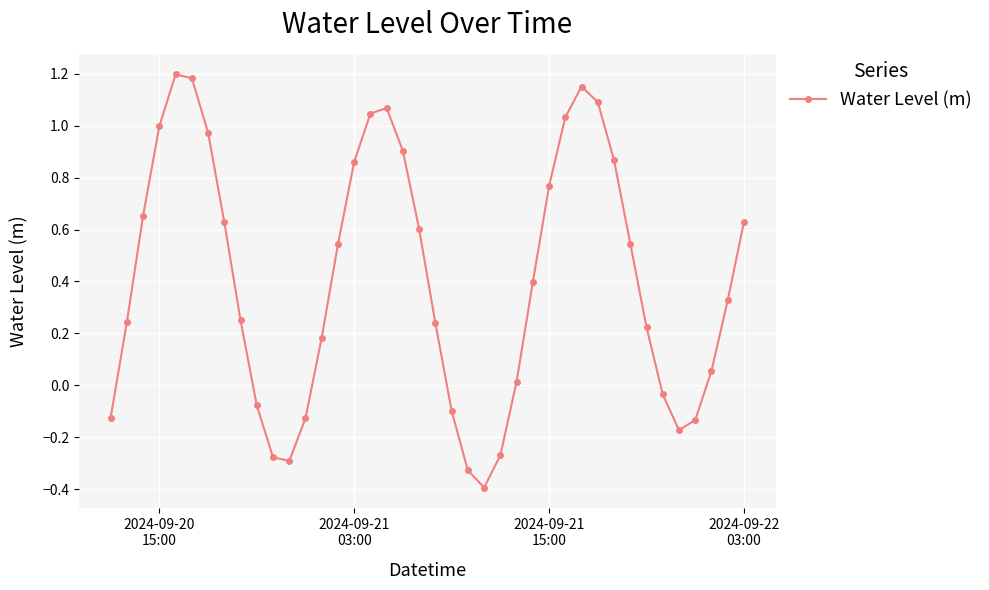

What is the smallest value displayed?

-0.4